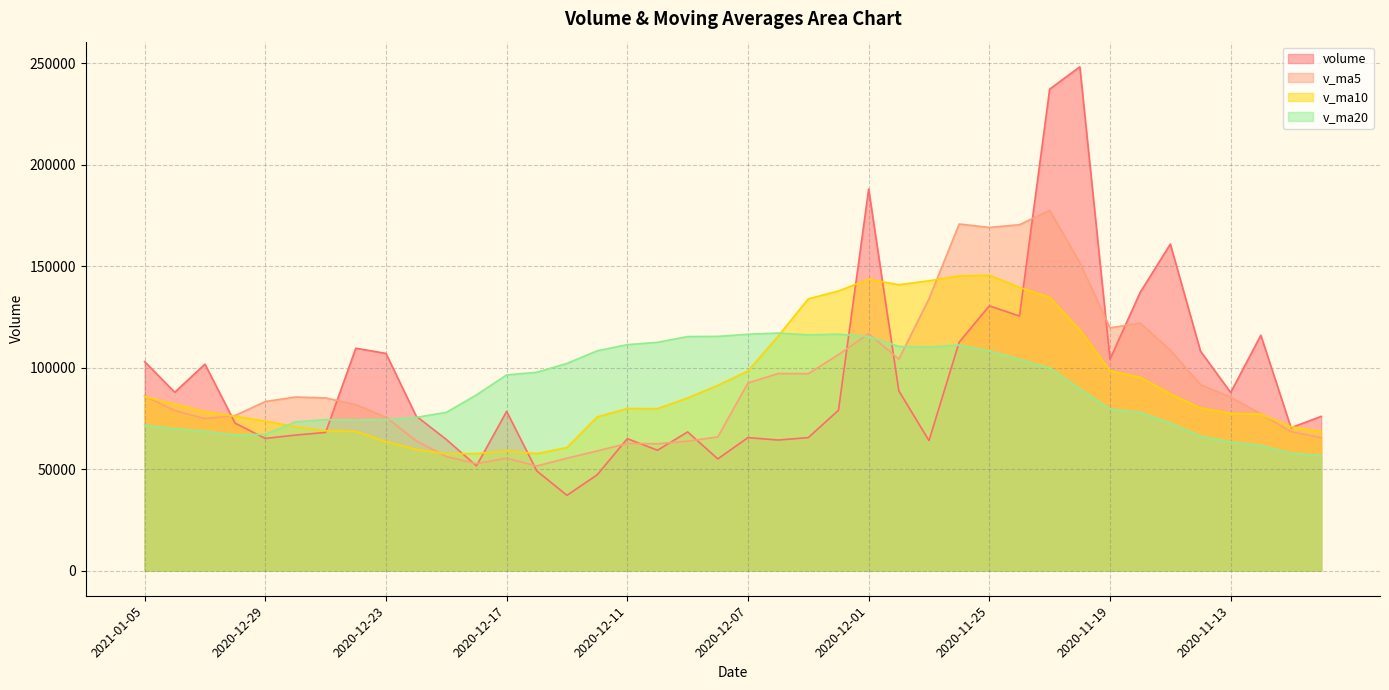

Reading right to left, list all the values displayed in this chart.

volume: 2020-11-10=75995.9	2020-11-11=70409.1	2020-11-12=115986.5	2020-11-13=87759.8	2020-11-16=108139.1	2020-11-17=160932.7	2020-11-18=137097.5	2020-11-19=104205.2	2020-11-20=248283.4	2020-11-23=237288.5	2020-11-24=125467.3	2020-11-25=130460.0	2020-11-26=112551.9	2020-11-27=64052.2	2020-11-30=88589.5	2020-12-01=188031.7	2020-12-02=79024.8	2020-12-03=65541.2	2020-12-04=64330.3	2020-12-07=65525.8	2020-12-08=55039.9	2020-12-09=68338.9	2020-12-10=59301.8	2020-12-11=65008.1	2020-12-14=47162.2	2020-12-15=37081.7	2020-12-16=49103.6	2020-12-17=78463.3	2020-12-18=51611.0	2020-12-21=64633.5	2020-12-22=76167.0	2020-12-23=107036.4	2020-12-24=109586.8	2020-12-25=68078.6	2020-12-28=66776.5	2020-12-29=65119.6	2020-12-30=72643.4	2020-12-31=101759.4	2021-01-04=87877.3	2021-01-05=103007.3
v_ma5: 2020-11-10=65488.0	2020-11-11=68471.6	2020-11-12=77234.1	2020-11-13=85478.1	2020-11-16=91658.1	2020-11-17=108645.4	2020-11-18=121983.1	2020-11-19=119626.9	2020-11-20=151731.6	2020-11-23=177561.5	2020-11-24=170468.4	2020-11-25=169140.9	2020-11-26=170810.2	2020-11-27=133964.0	2020-11-30=104224.2	2020-12-01=116737.0	2020-12-02=106450.0	2020-12-03=97047.9	2020-12-04=97103.5	2020-12-07=92490.8	2020-12-08=65892.4	2020-12-09=63755.2	2020-12-10=62507.3	2020-12-11=62642.9	2020-12-14=58970.2	2020-12-15=55378.5	2020-12-16=51531.5	2020-12-17=55363.8	2020-12-18=52684.3	2020-12-21=56178.6	2020-12-22=63995.7	2020-12-23=75582.2	2020-12-24=81806.9	2020-12-25=85100.5	2020-12-28=85529.1	2020-12-29=83319.6	2020-12-30=76441.0	2020-12-31=74875.5	2021-01-04=78835.2	2021-01-05=86081.4
v_ma10: 2020-11-10=68608.1	2020-11-11=70865.6	2020-11-12=77091.1	2020-11-13=77469.7	2020-11-16=80095.1	2020-11-17=87066.7	2020-11-18=95227.4	2020-11-19=98430.5	2020-11-20=118604.9	2020-11-23=134609.8	2020-11-24=139556.9	2020-11-25=145562.0	2020-11-26=145218.5	2020-11-27=142847.8	2020-11-30=140892.8	2020-12-01=143602.7	2020-12-02=137795.4	2020-12-03=133929.0	2020-12-04=115533.7	2020-12-07=98357.5	2020-12-08=91314.7	2020-12-09=85102.6	2020-12-10=79777.6	2020-12-11=79873.2	2020-12-14=75730.5	2020-12-15=60635.5	2020-12-16=57643.3	2020-12-17=58935.6	2020-12-18=57663.6	2020-12-21=57574.4	2020-12-22=59687.1	2020-12-23=63556.9	2020-12-24=68585.4	2020-12-25=68892.4	2020-12-28=70853.8	2020-12-29=73657.6	2020-12-30=76011.6	2020-12-31=78341.2	2021-01-04=81967.8	2021-01-05=85805.2
v_ma20: 2020-11-10=56754.7	2020-11-11=57828.9	2020-11-12=61617.8	2020-11-13=63345.5	2020-11-16=66239.8	2020-11-17=72640.4	2020-11-18=77924.6	2020-11-19=79499.1	2020-11-20=89544.2	2020-11-23=99751.6	2020-11-24=104082.5	2020-11-25=108213.8	2020-11-26=111154.8	2020-11-27=110158.8	2020-11-30=110493.9	2020-12-01=115334.7	2020-12-02=116511.4	2020-12-03=116179.8	2020-12-04=117069.3	2020-12-07=116483.6	2020-12-08=115435.8	2020-12-09=115332.3	2020-12-10=112498.1	2020-12-11=111360.5	2020-12-14=108311.6	2020-12-15=102119.1	2020-12-16=97719.4	2020-12-17=96432.3	2020-12-18=86598.7	2020-12-21=77965.9	2020-12-22=75500.9	2020-12-23=74329.7	2020-12-24=74181.5	2020-12-25=74382.8	2020-12-28=73292.1	2020-12-29=67146.6	2020-12-30=66827.5	2020-12-31=68638.4	2021-01-04=69815.7	2021-01-05=71689.8